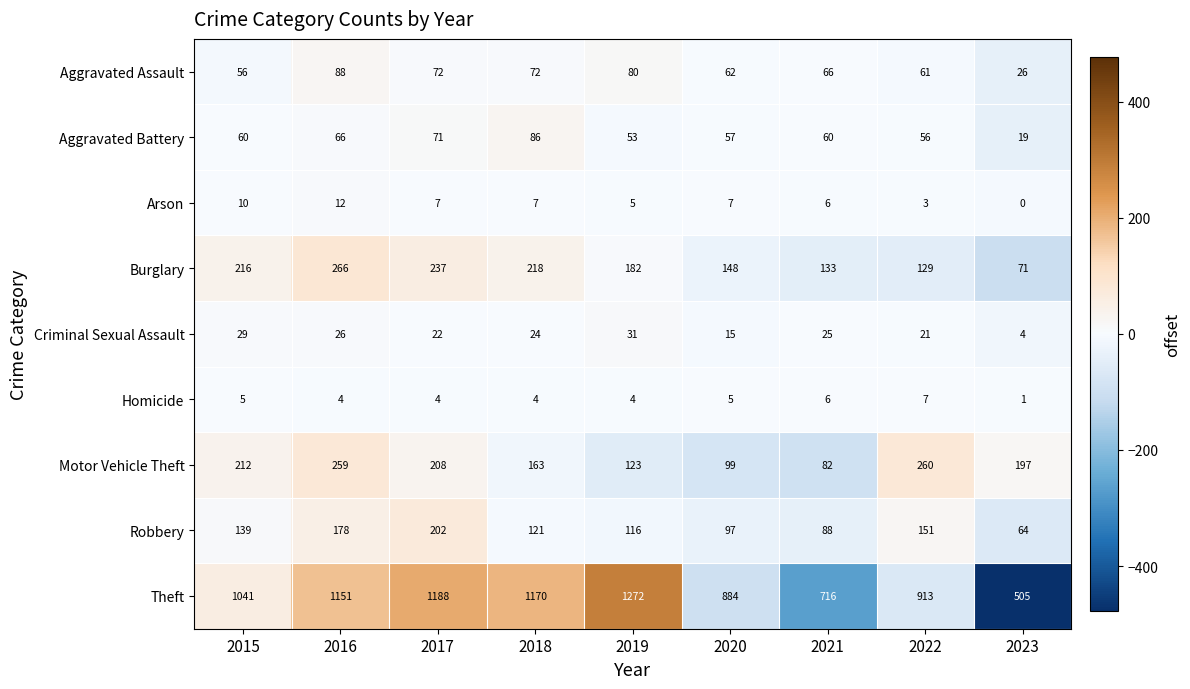

Which series changed the most between 2020 and 2022?

Motor Vehicle Theft